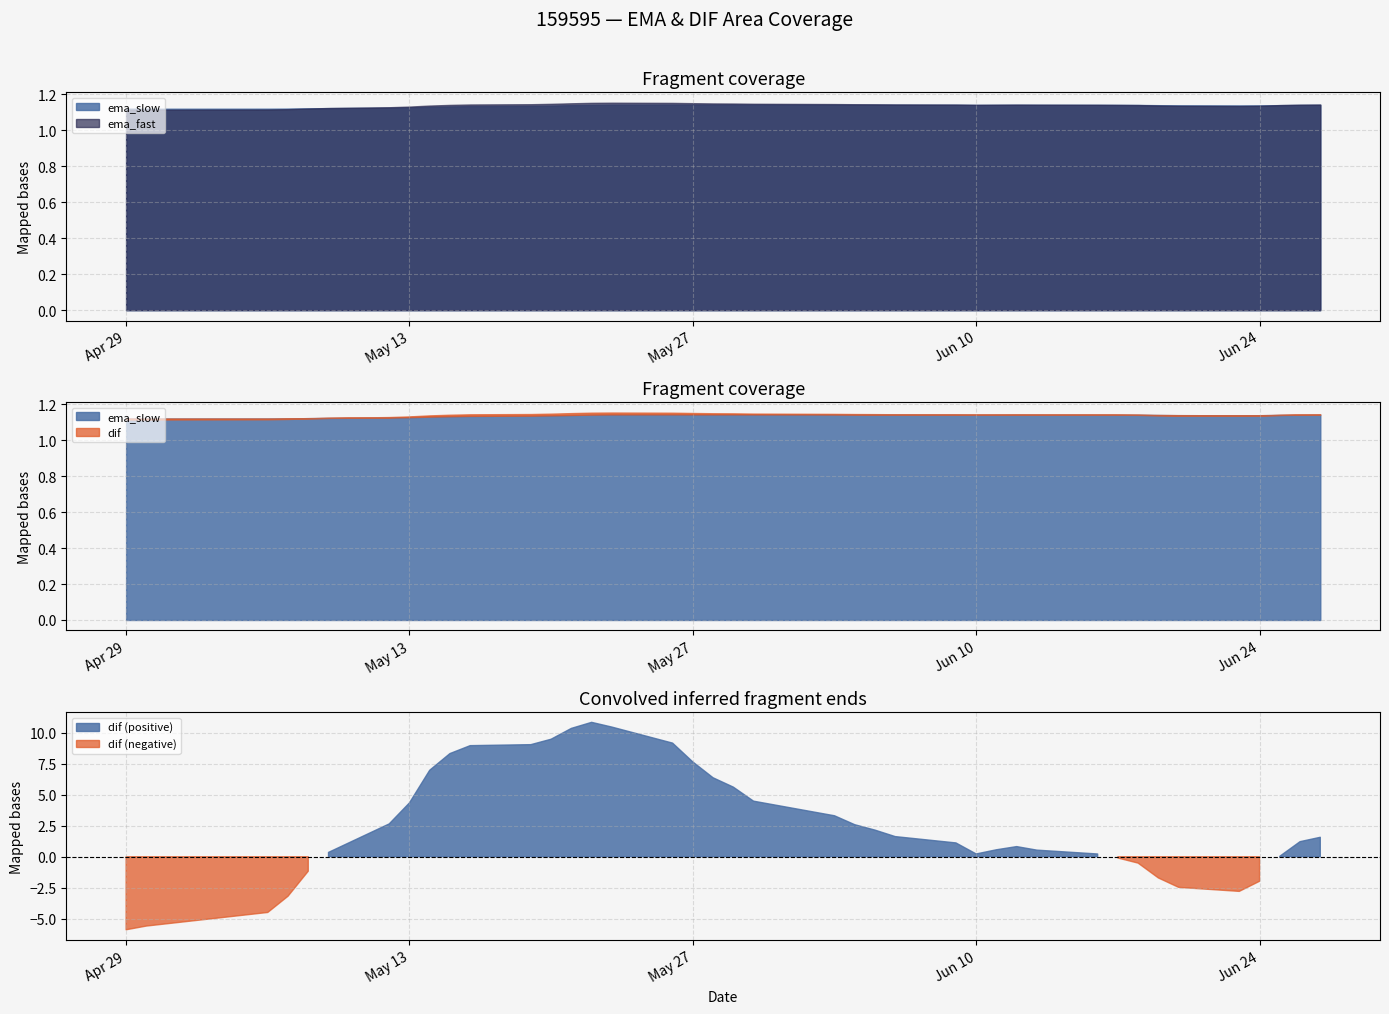

What are all the series names shown in the legend?

ema_fast, ema_slow, dif